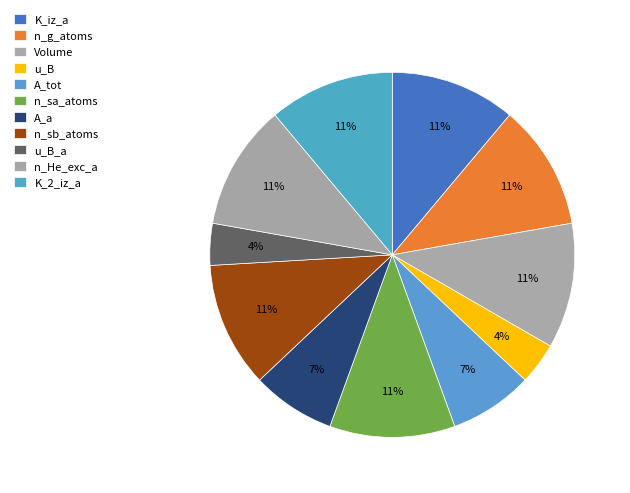

How many segments does this pie chart have?

11